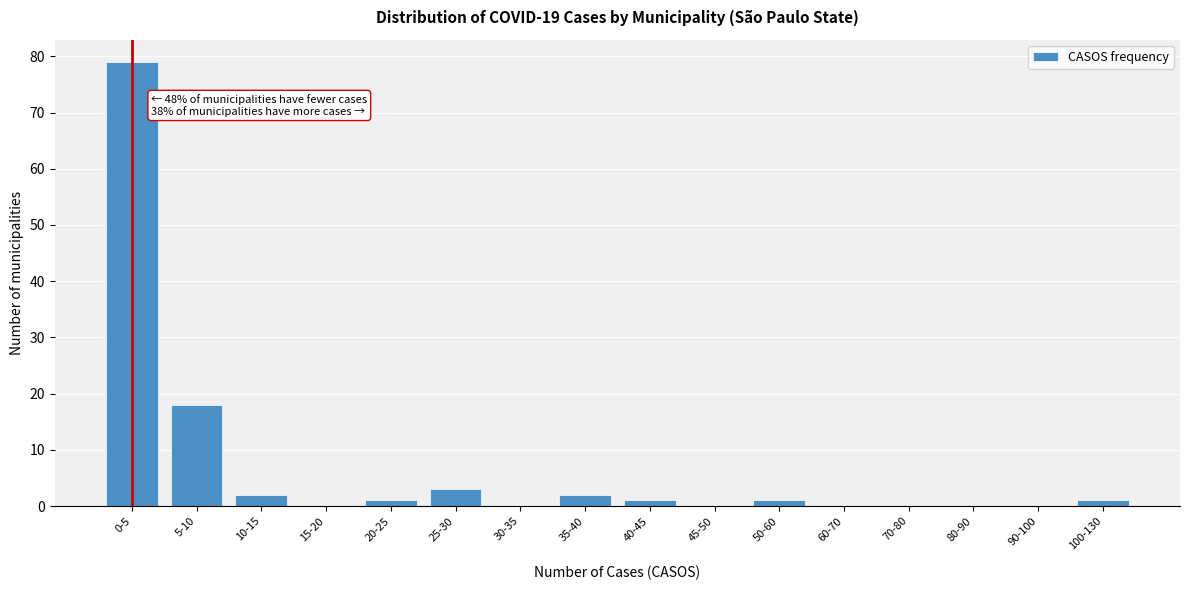

Reading left to right, extract all data points from this chart.

0-5=79	5-10=18	10-15=2	15-20=0	20-25=1	25-30=3	30-35=0	35-40=2	40-45=1	45-50=0	50-60=1	60-70=0	70-80=0	80-90=0	90-100=0	100-130=1